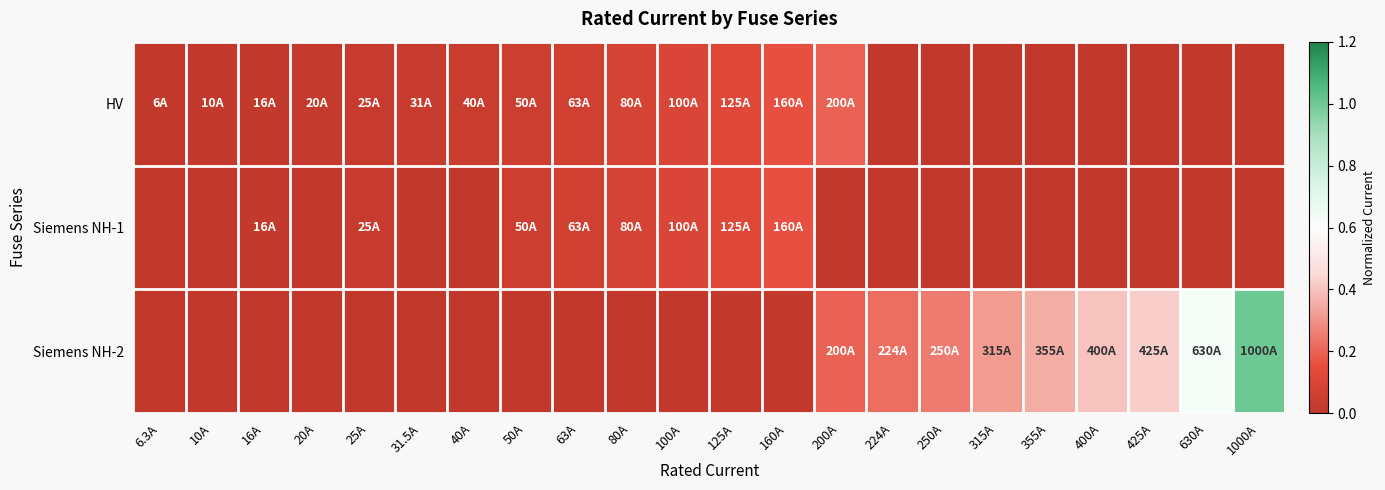

Rank the series by their maximum value, from lowest to highest.

Siemens NH-1, HV, Siemens NH-2